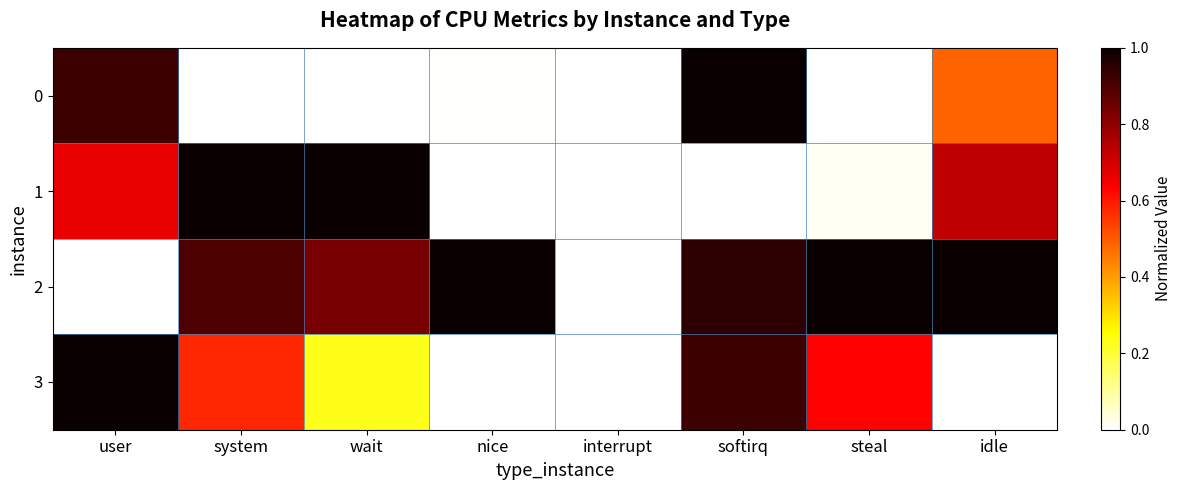

Count the number of categories in the chart.

8